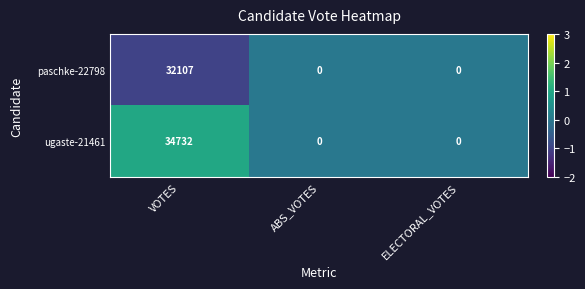

What is the total value across all series at VOTES?

66839